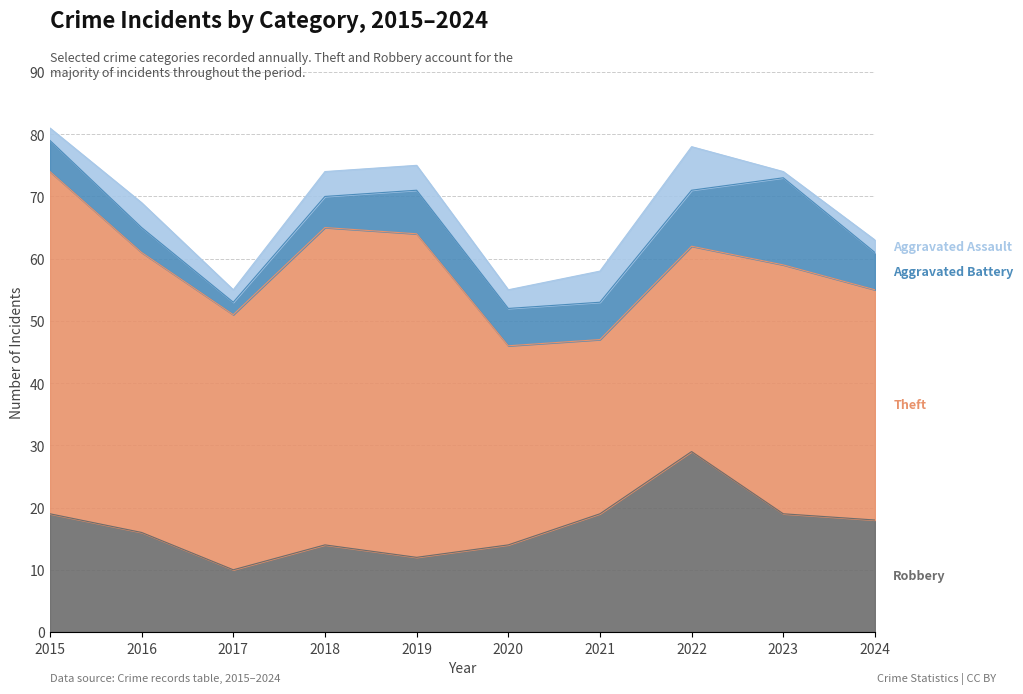

What is the approximate value of Theft at 2016, to the nearest 5?

45